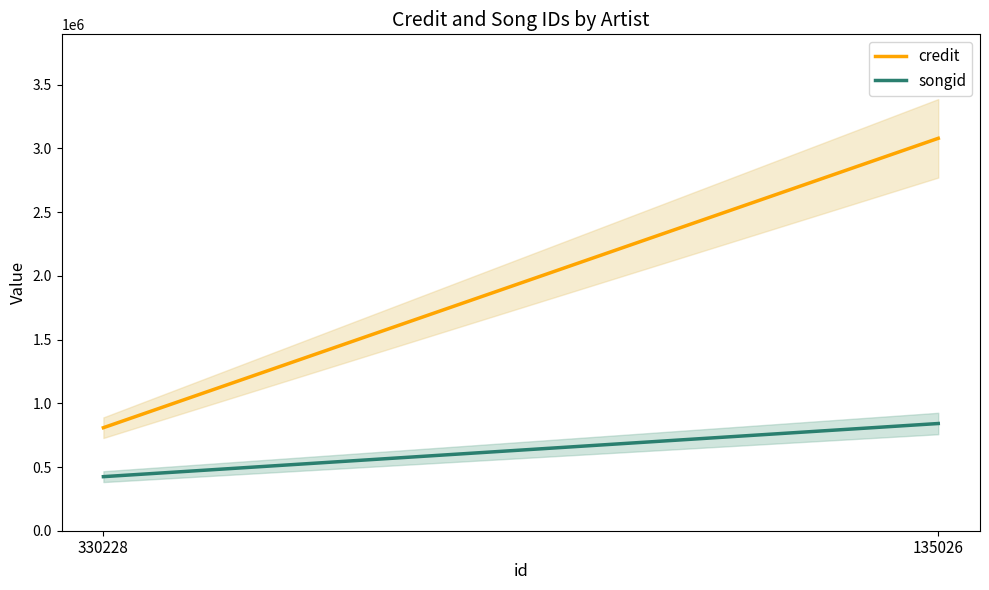

Which series has the largest range (max minus min)?

credit